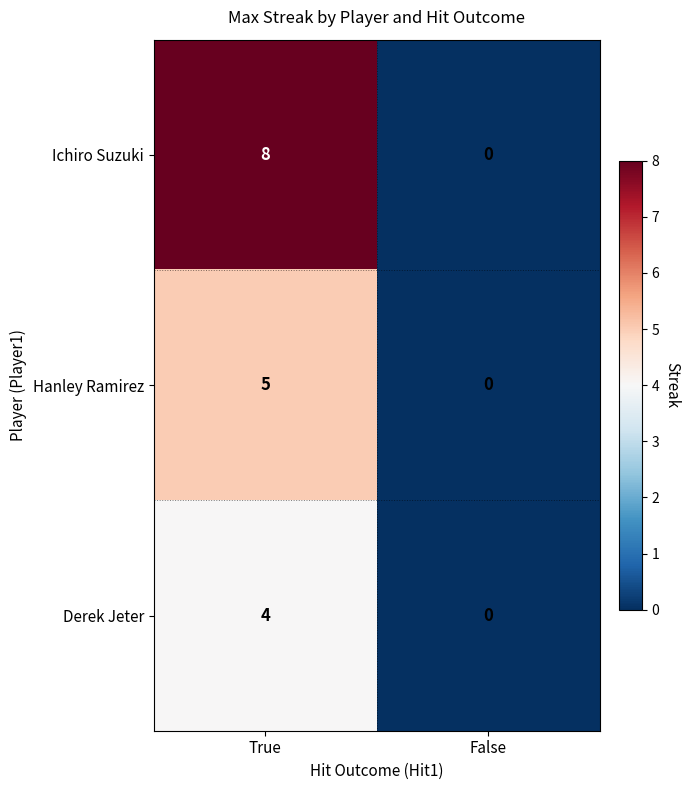

Reading left to right, what are all the values shown in this chart?

Ichiro Suzuki: True=8	False=0
Hanley Ramirez: True=5	False=0
Derek Jeter: True=4	False=0